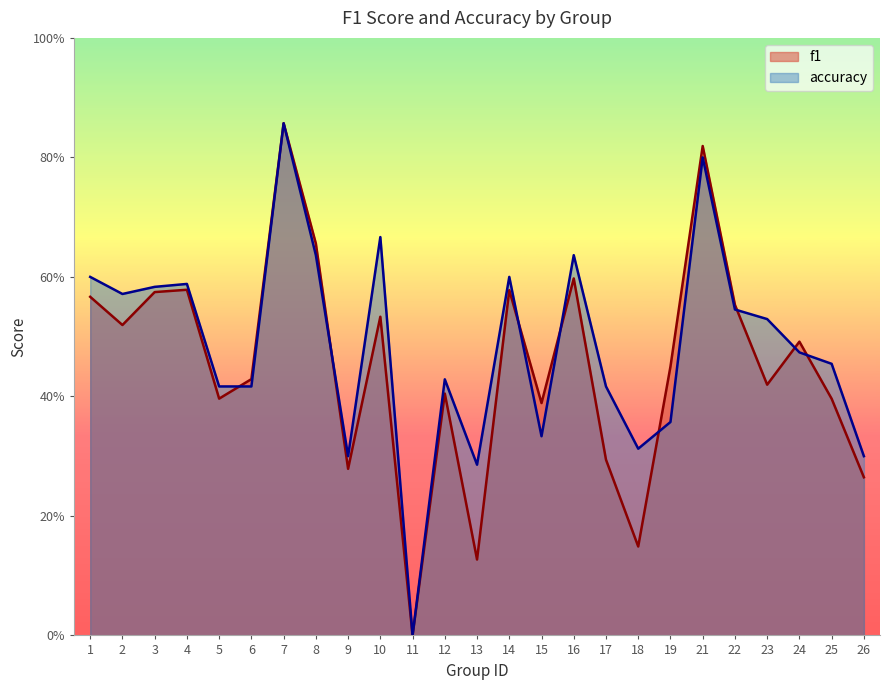

What is the sum of the accuracy values at 6 and 24?

0.9